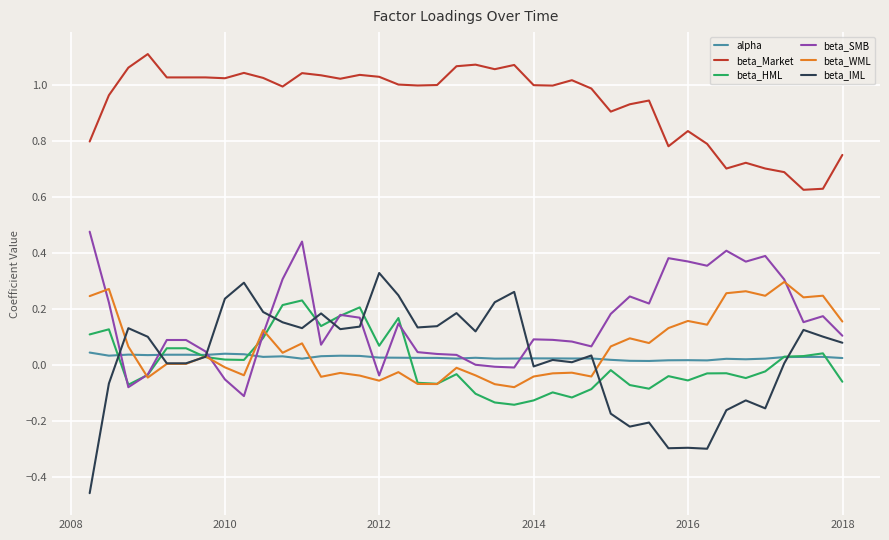

True or false: beta_Market and beta_HML cross at least once.

False